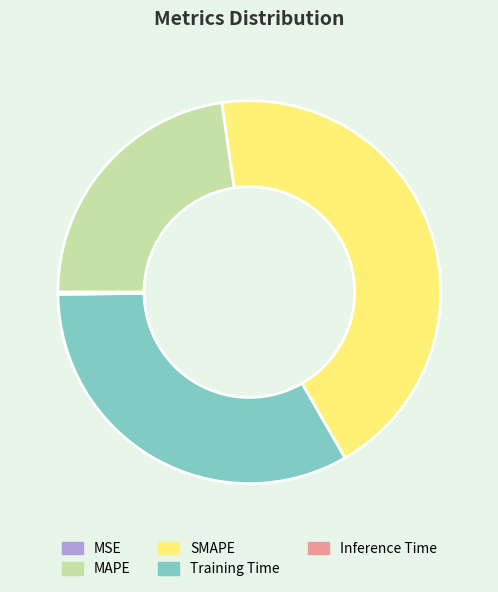

True or false: Training Time accounts for 45% of the total.

False